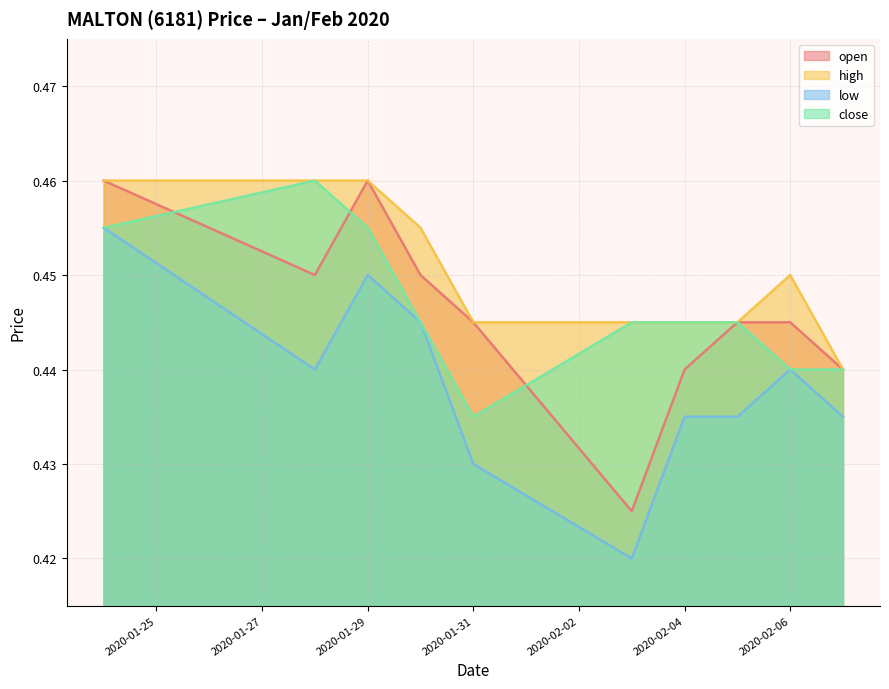

What is the sum of all low values?

4.4